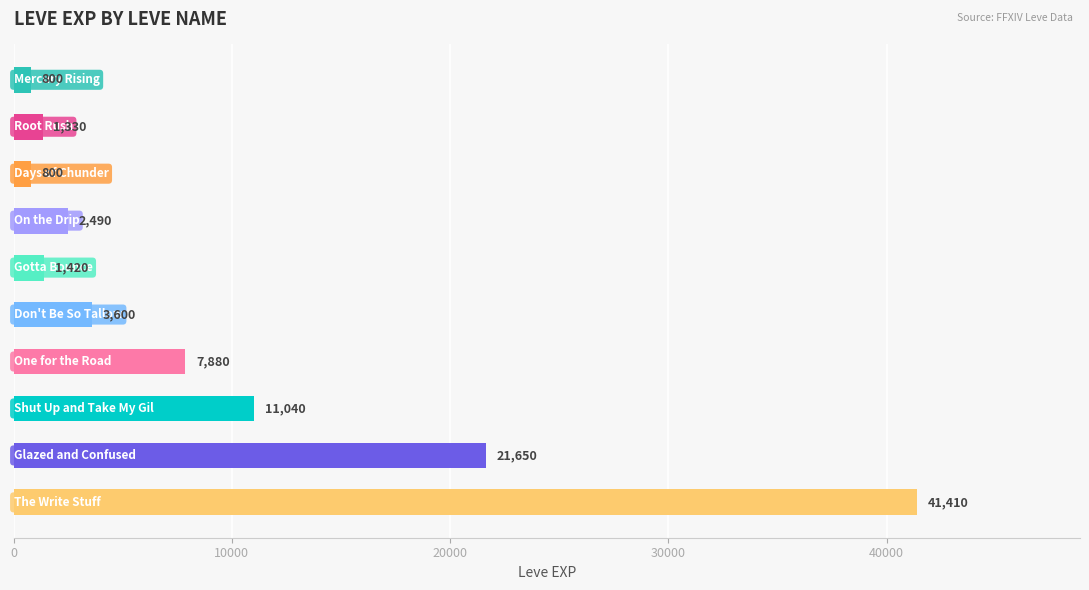

What is the value of the 8th bar from the top?

11040